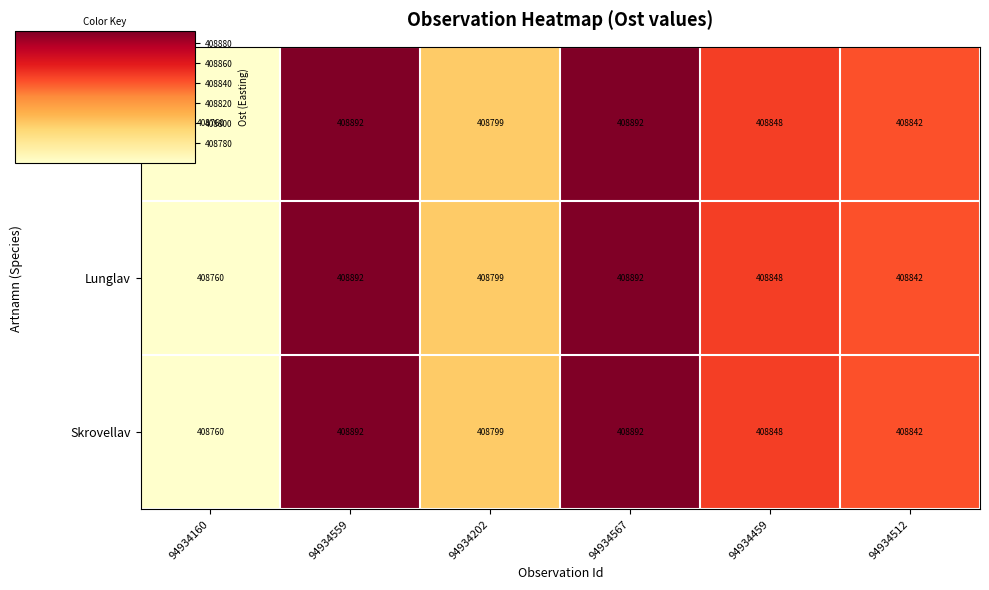

What is the total value across all series at 94934559?

1226676